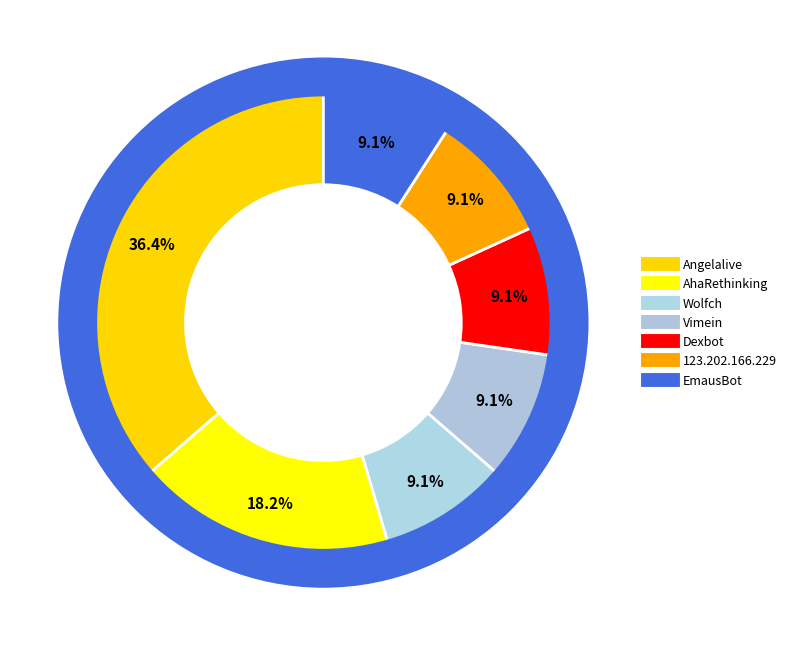

How many segments does this pie chart have?

7